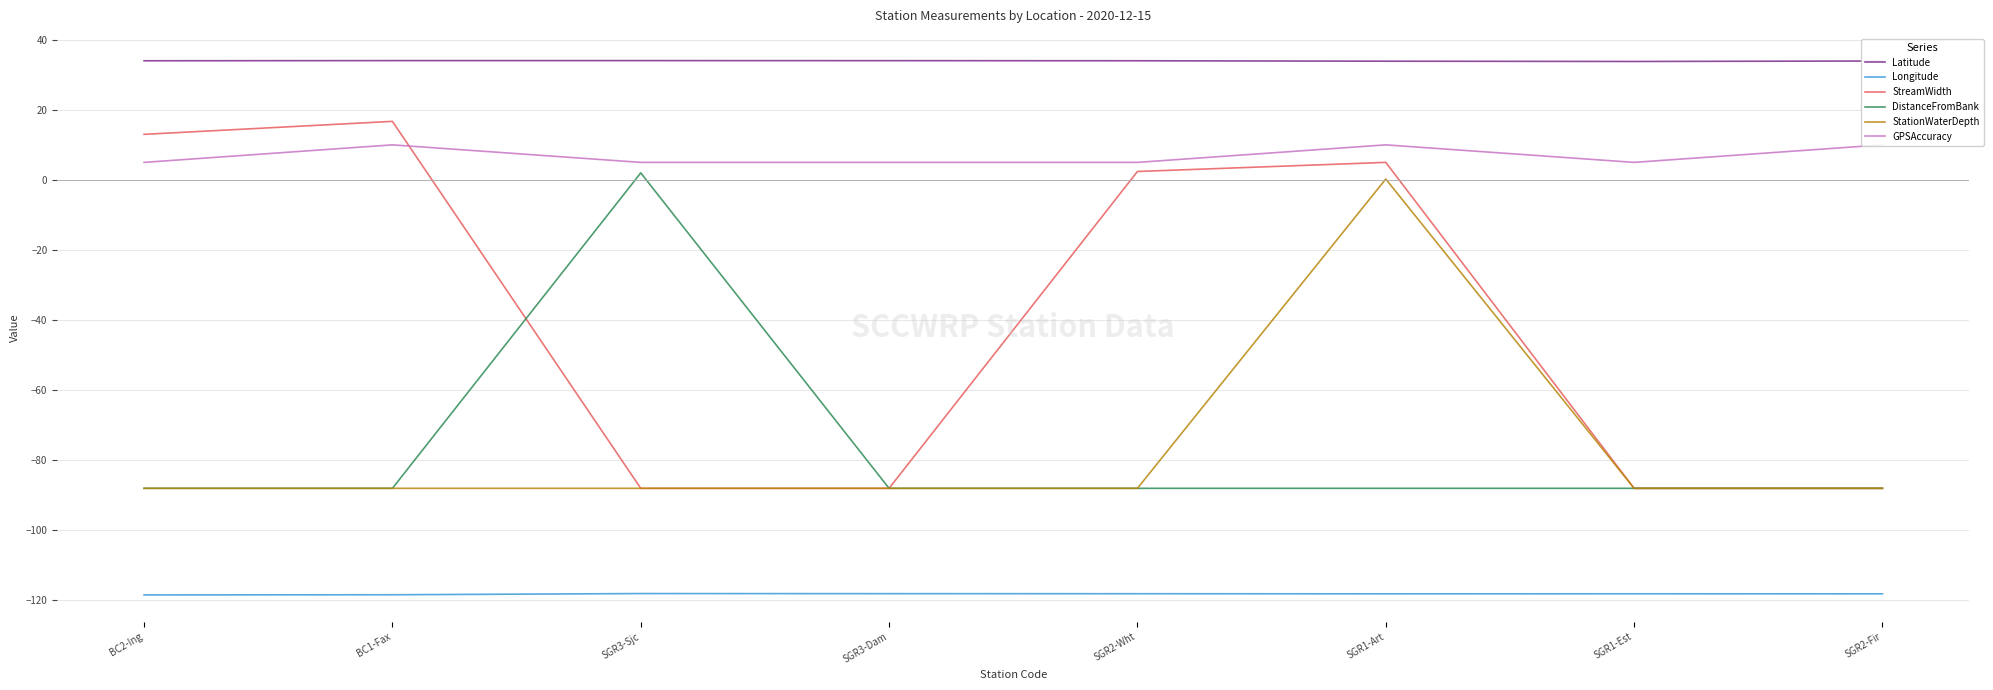

How many distinct data groups are displayed?

6